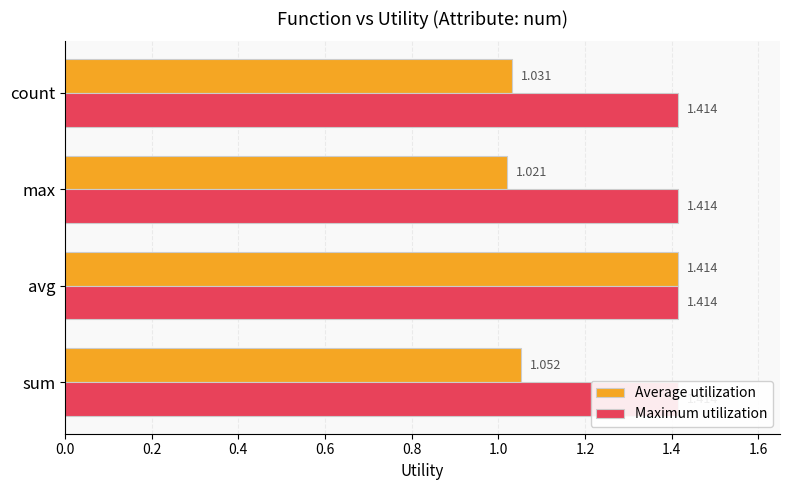

Which has a higher value, avg or sum?

avg